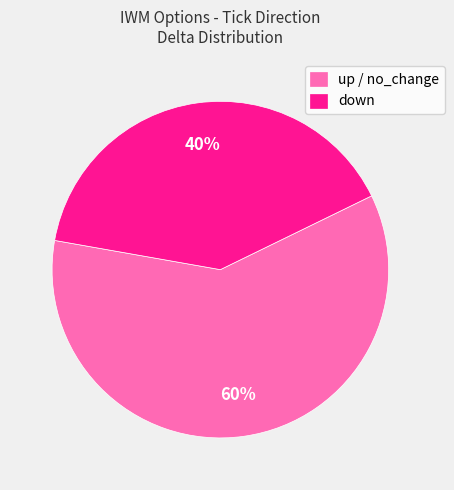

To the nearest percent, what portion does up represent?

60%